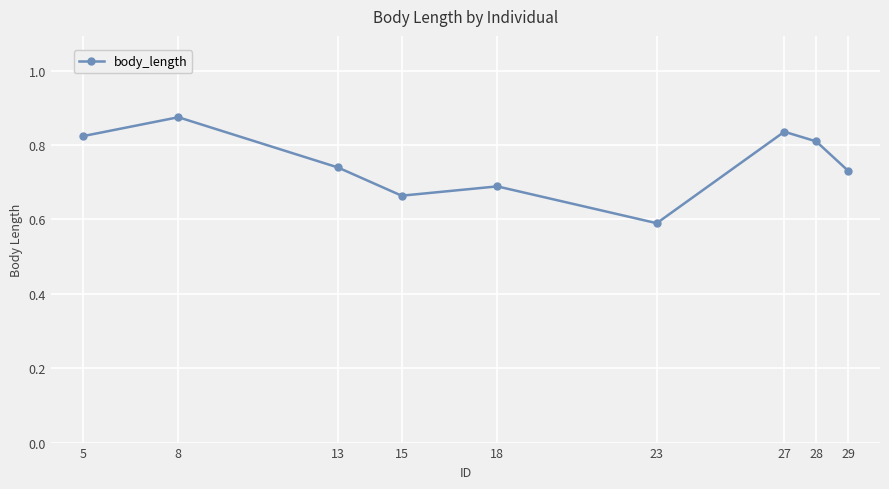

At which label is the value closest to 0?

23